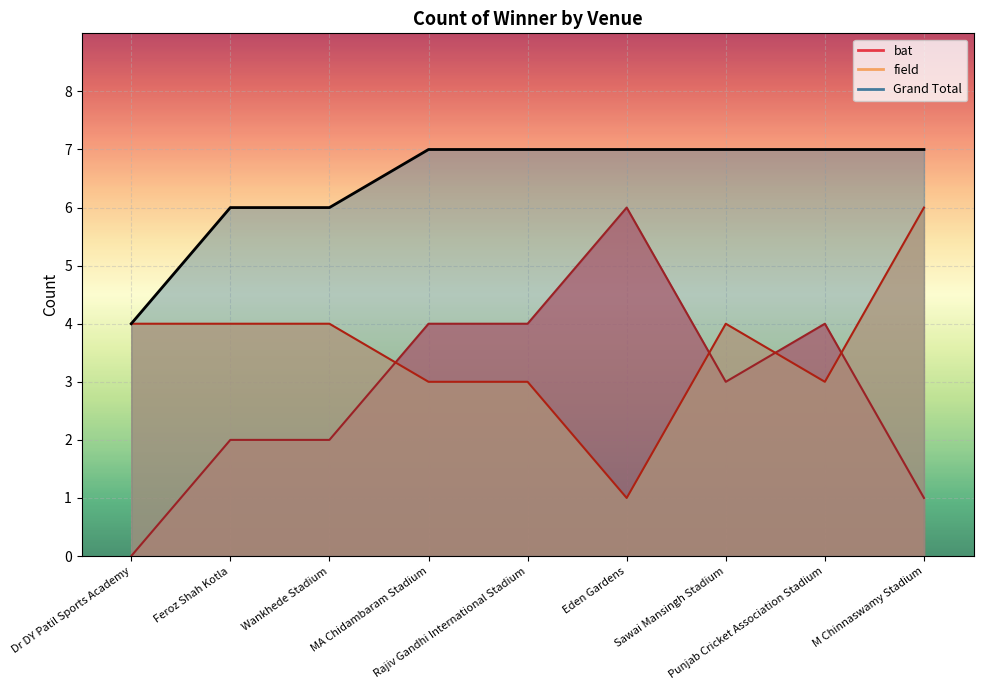

True or false: bat and field cross at least once.

True